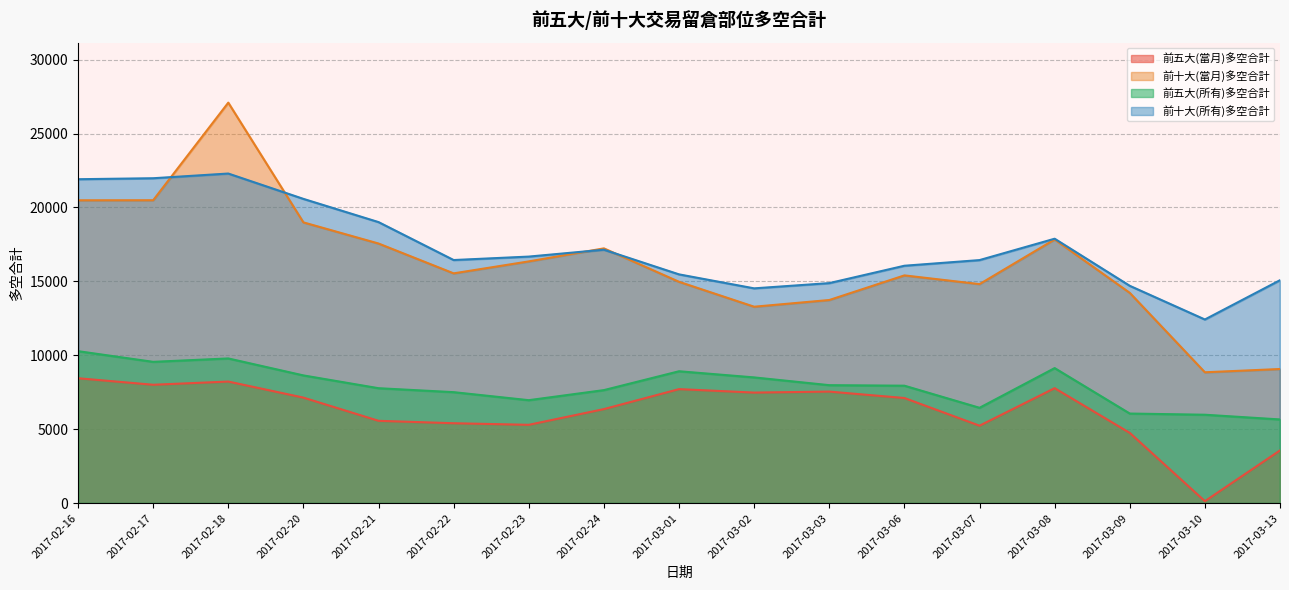

How many values in the 前十大(當月)多空合計 series are below 15542?

8